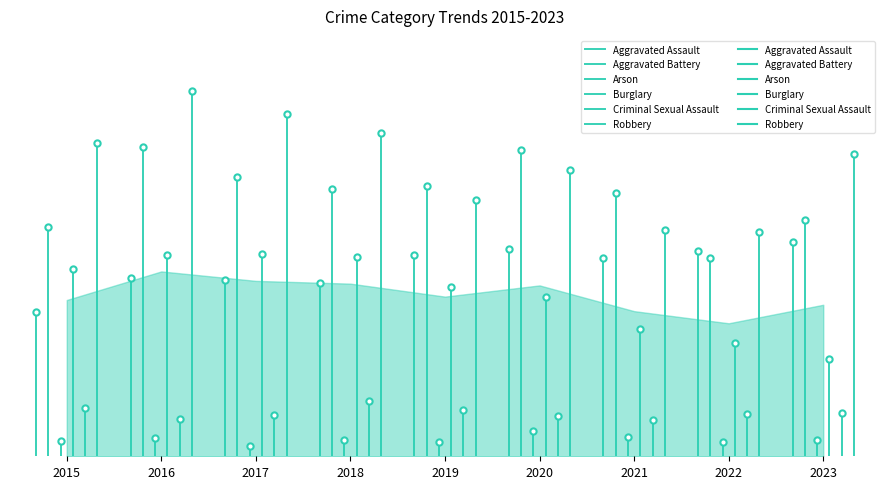

How many series are shown in this chart?

6